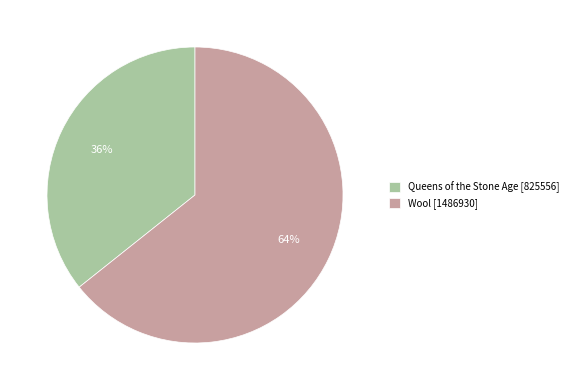

The Wool [1486930] slice represents 64% of the pie. True or false?

True